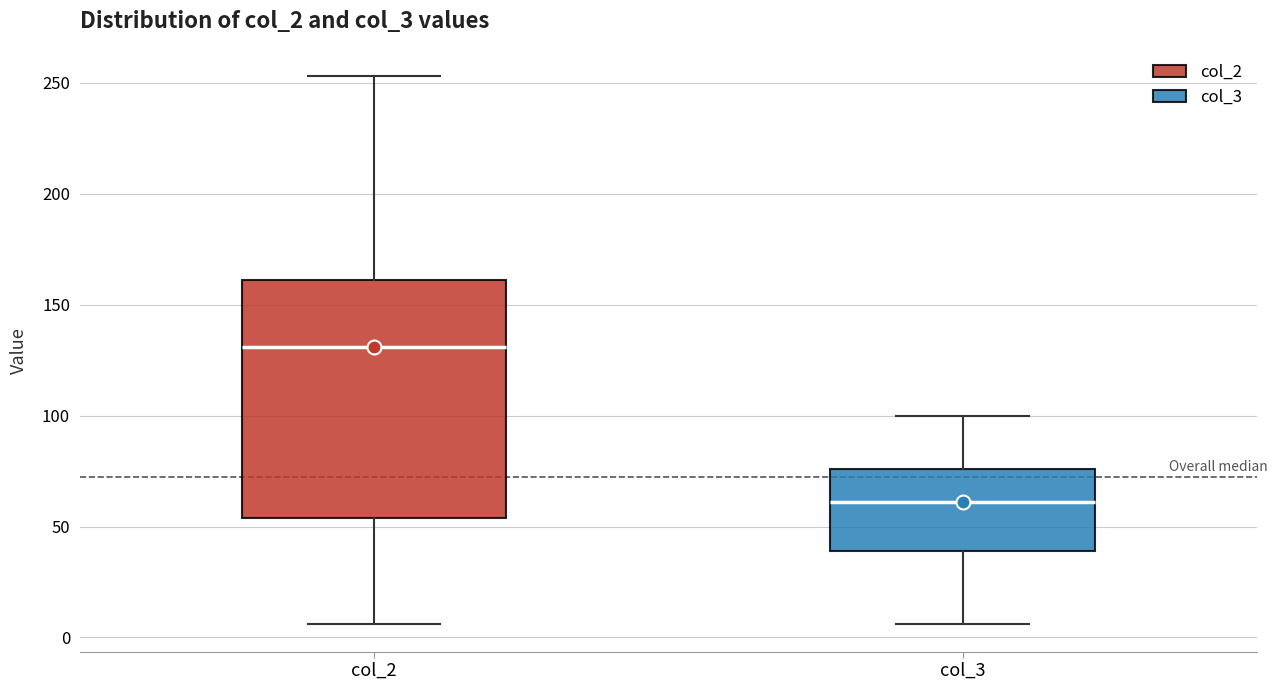

Reading left to right, read every box against the y-axis: the position of its median line, the range the box covers, and the ends of its whiskers. The values are not printed on the chart, so give them approximately, as read against the axis.

col_2: median 130, box 55 to 160, whiskers 5 to 255
col_3: median 60, box 40 to 75, whiskers 5 to 100